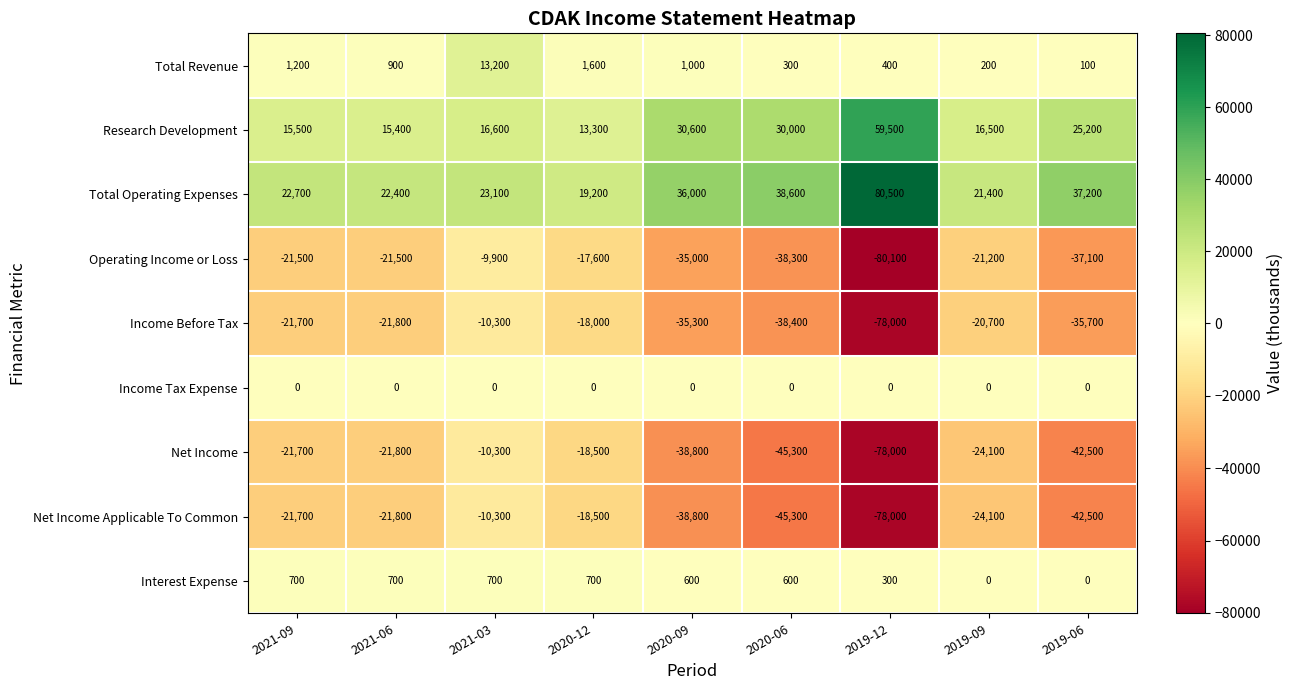

True or false: Operating Income or Loss has a value of -6338 at 2020-12.

False